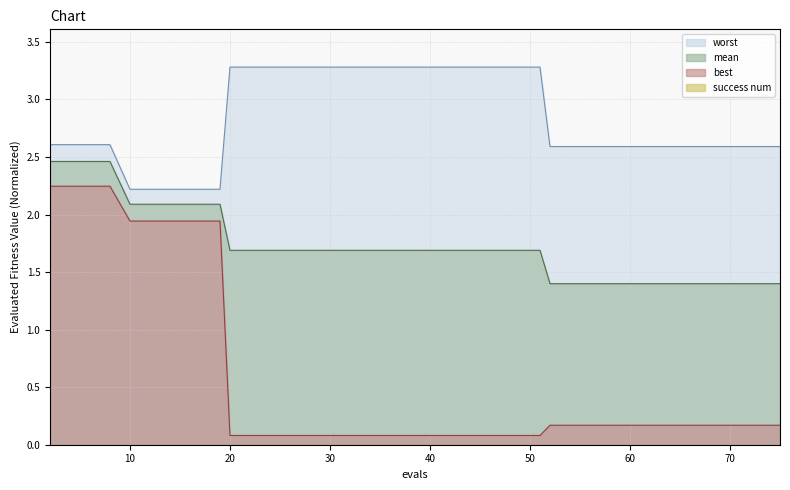

True or false: worst and mean intersect in this chart.

False